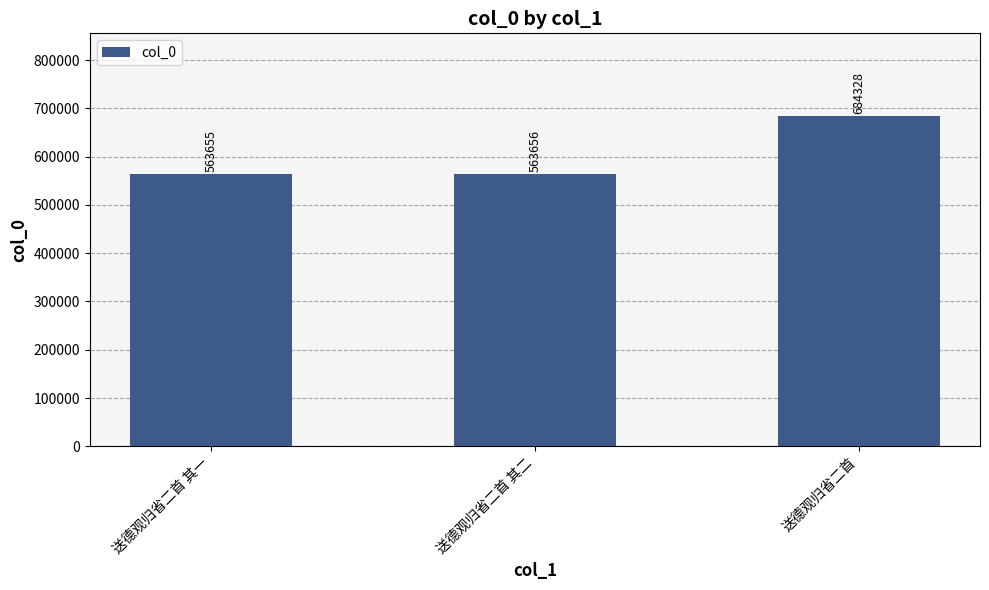

Rank the categories by value from highest to lowest.

送德观归省二首, 送德观归省二首 其二, 送德观归省二首 其一